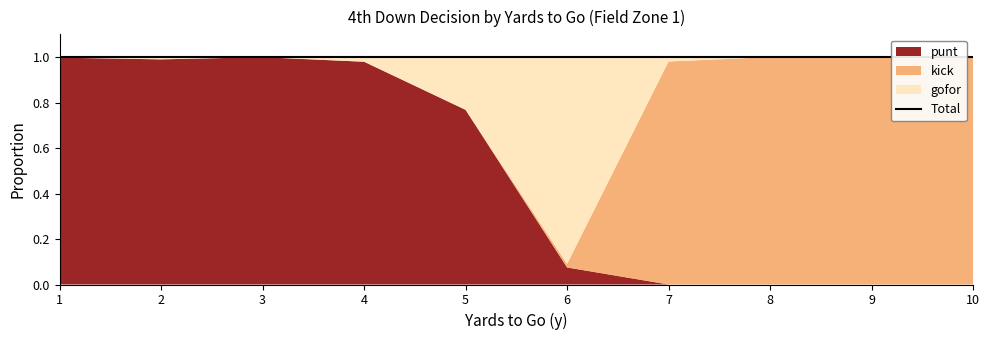

How many lines are shown in the chart?

3